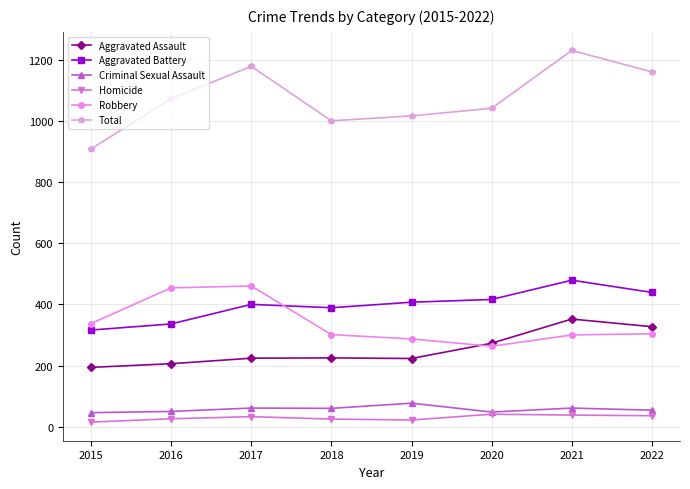

Does the chart have visible grid lines?

Yes